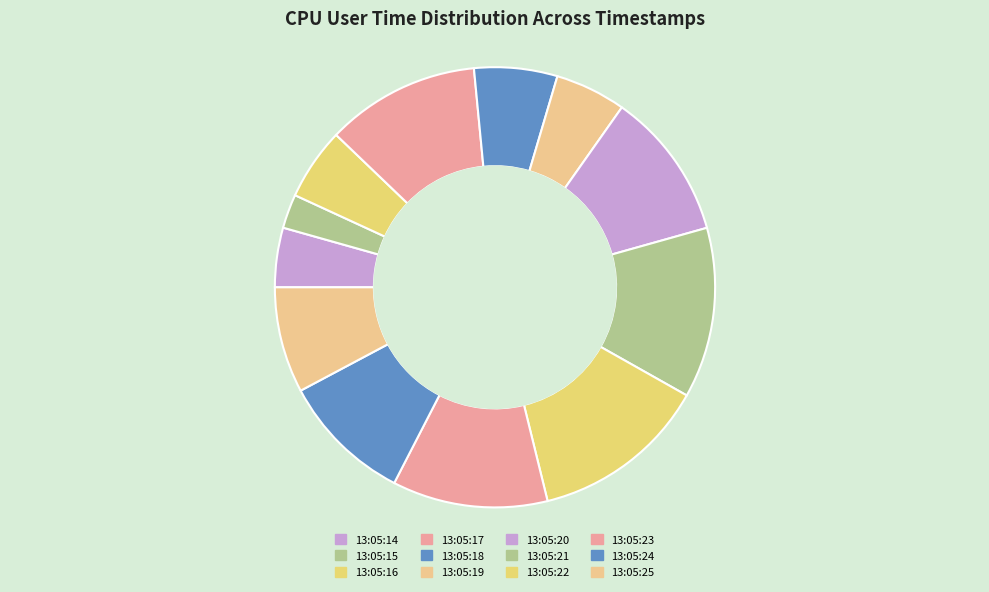

Count the number of slices in the pie.

12